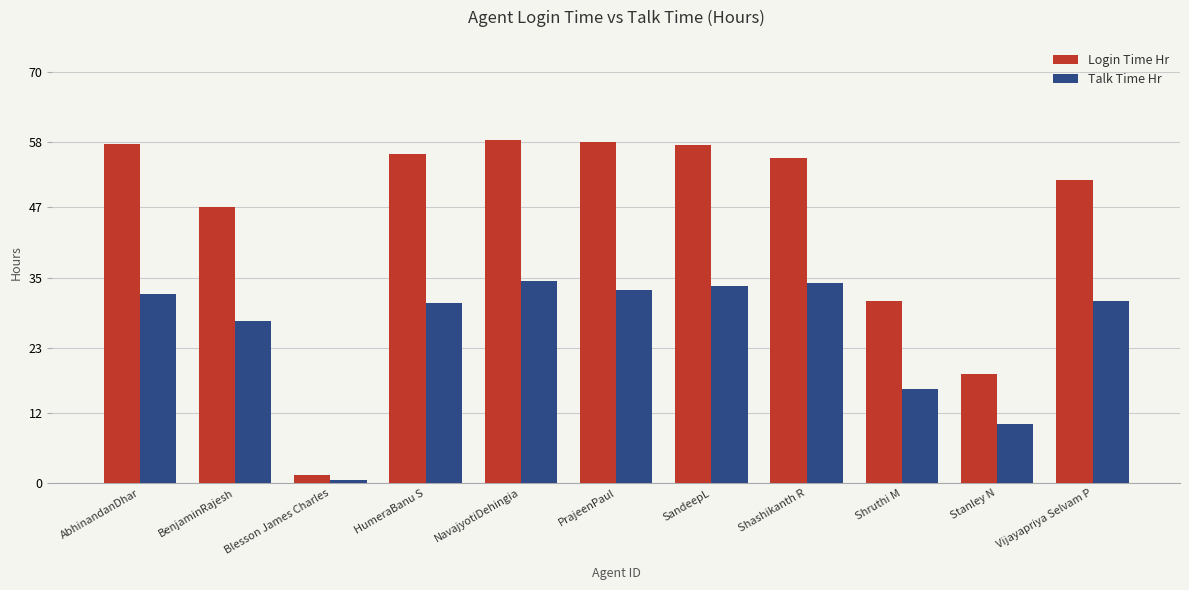

Between HumeraBanu S and Stanley N, which series saw the biggest shift?

Login Time Hr